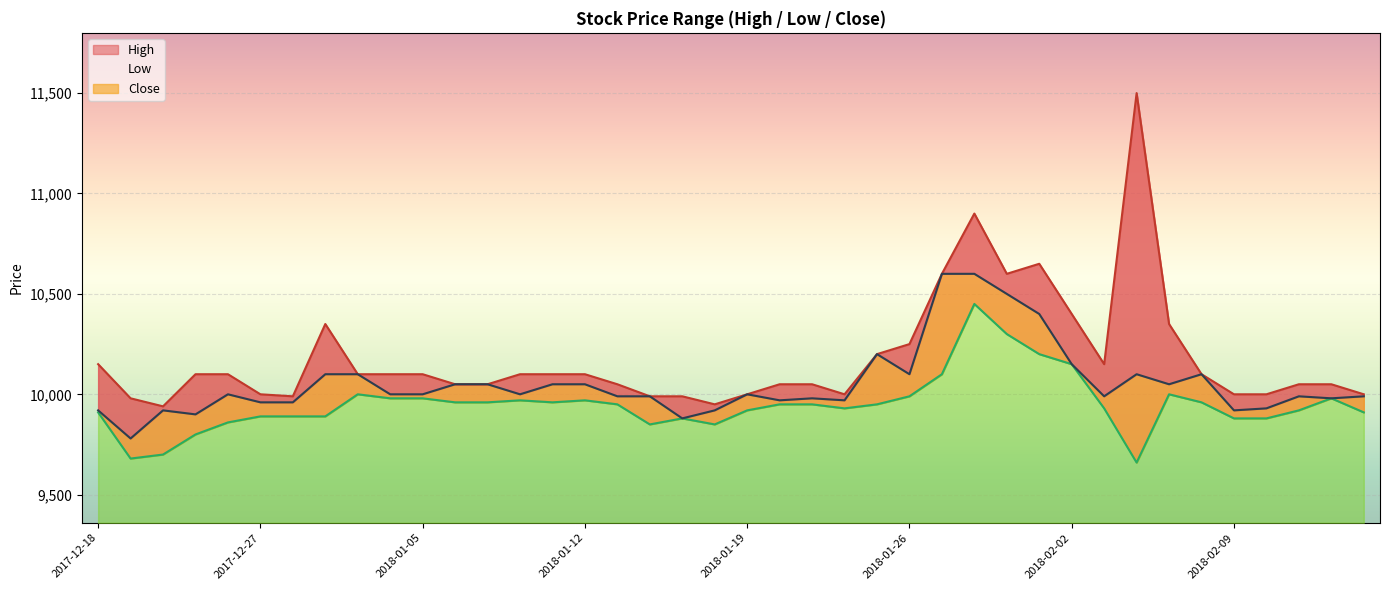

Where does the Close series first go above 10000?

2018-01-02